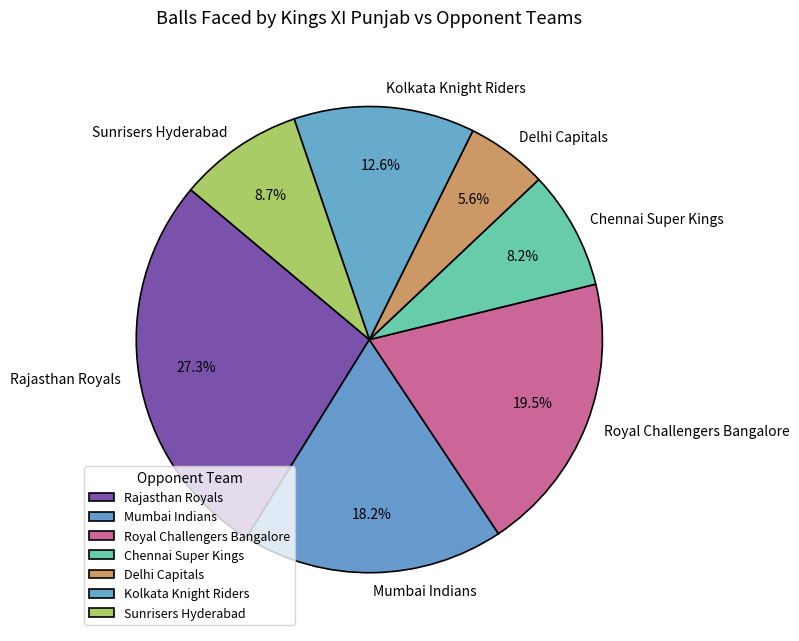

To the nearest percent, what is the average slice percentage?

14%